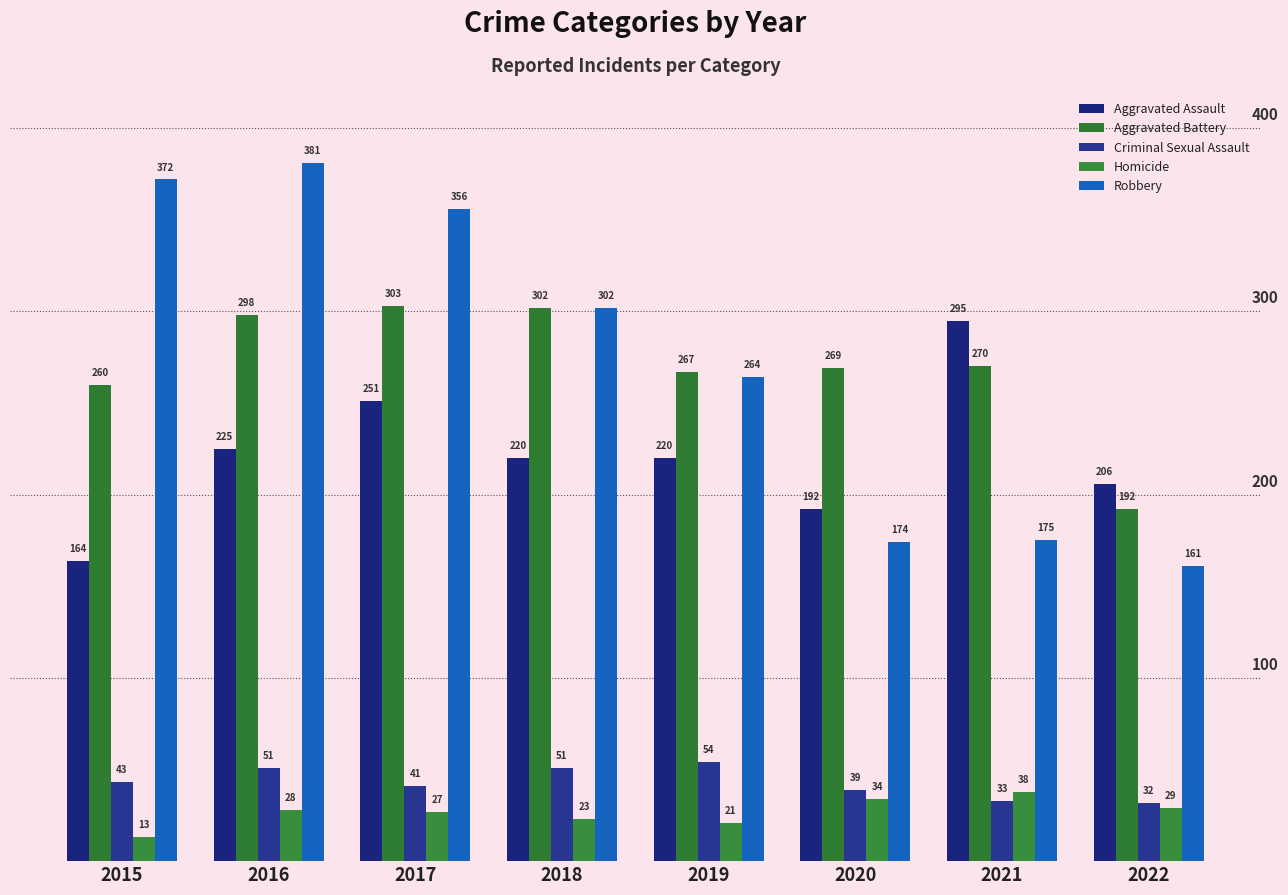

The Homicide series shows 29 at 2022. True or false?

True